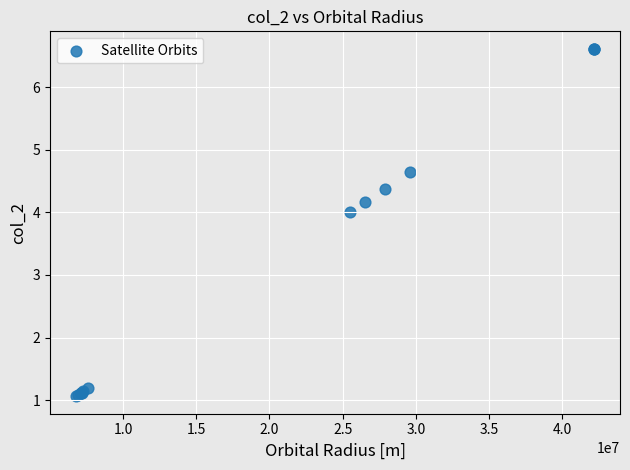

What Y value in the scatter plot is closest to 3?

4.0